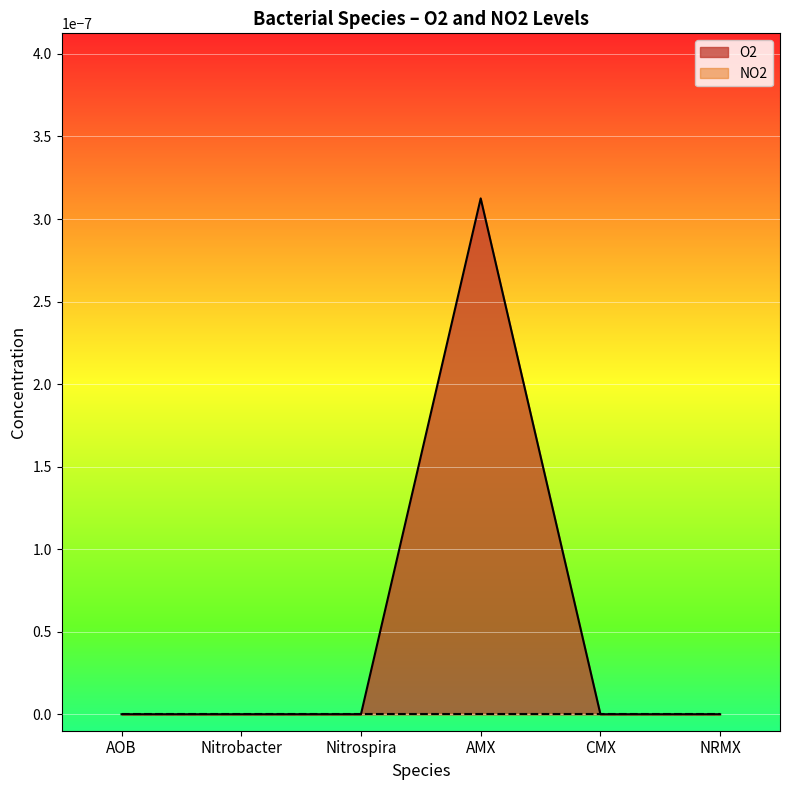

Which has a higher value, Nitrospira or AMX?

AMX